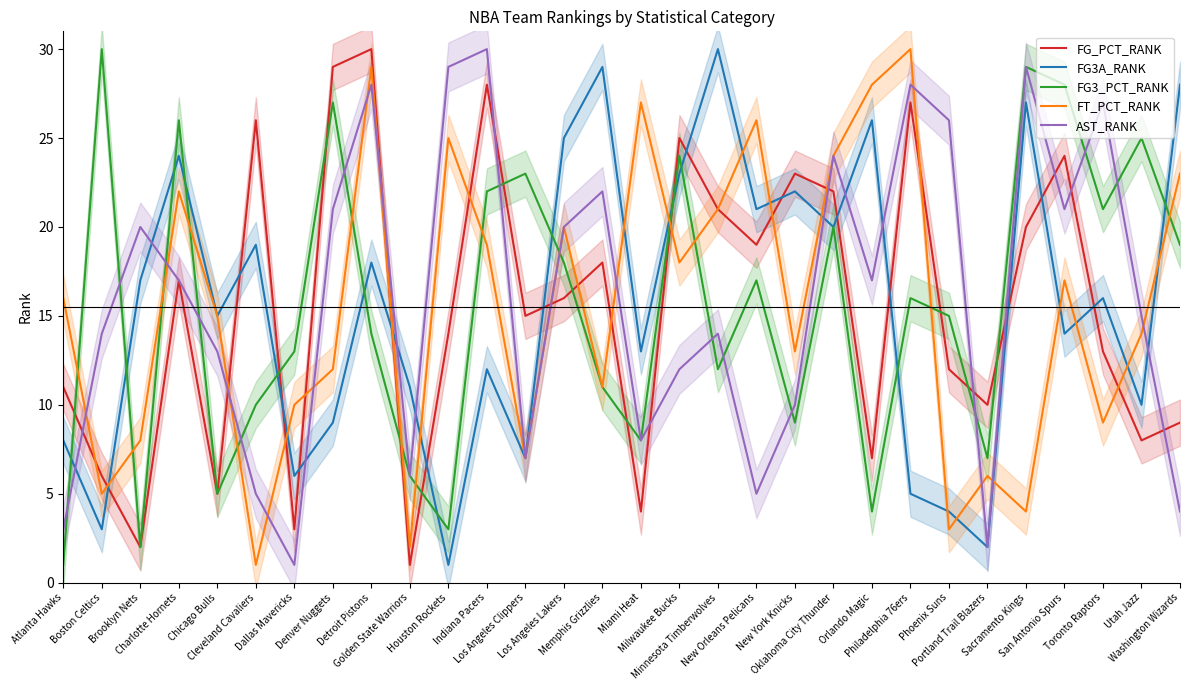

What is the difference between the FG_PCT_RANK values at New Orleans Pelicans and Golden State Warriors?

18